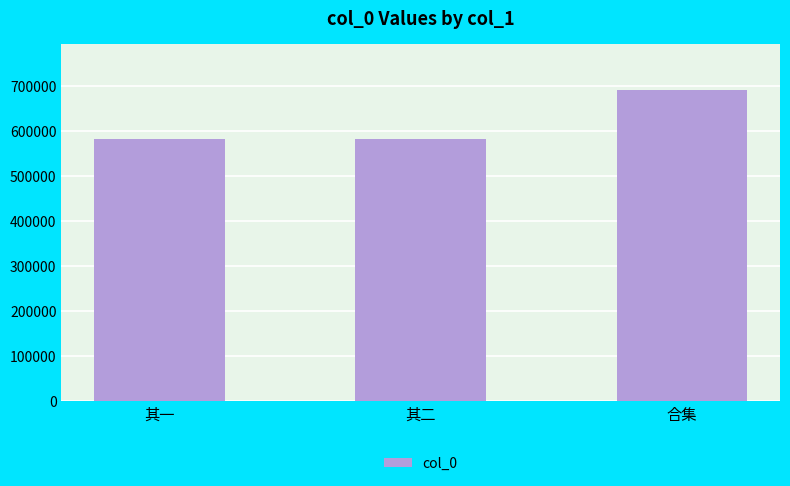

True or false: the data shows 821314 at 其一.

False